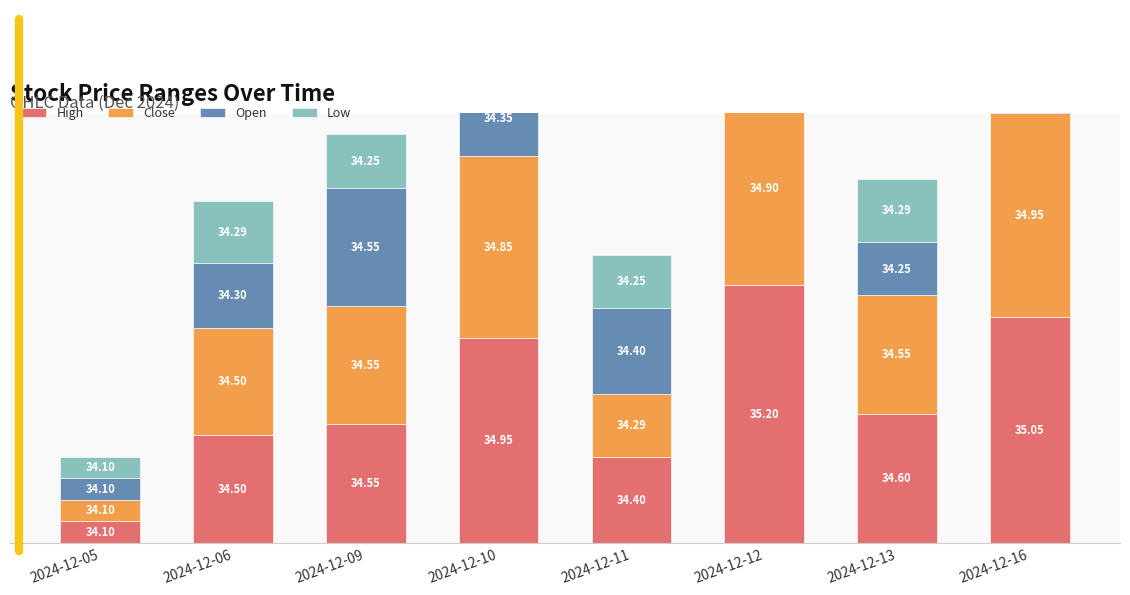

Is the value of Low at 2024-12-11 greater than the value of High at 2024-12-05?

Yes